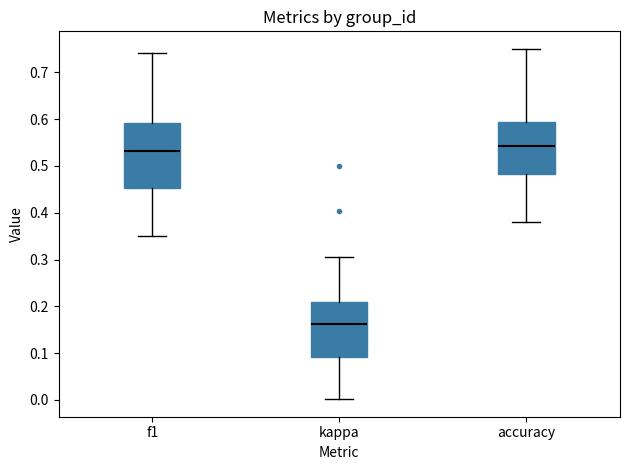

Which box is the tallest, from its lower edge to its upper edge?

f1